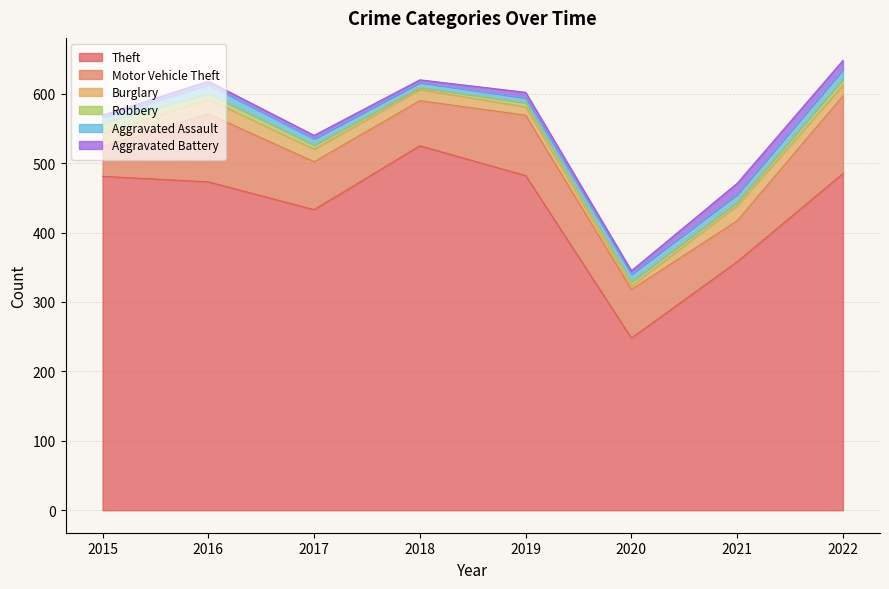

Which series changed the most between 2015 and 2016?

Motor Vehicle Theft